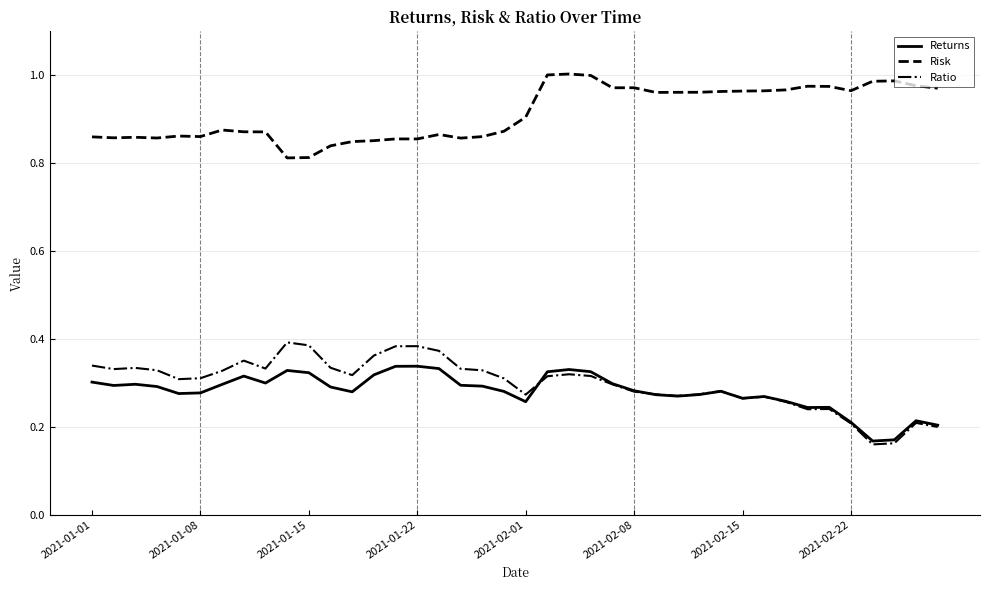

True or false: Ratio and Risk intersect in this chart.

False